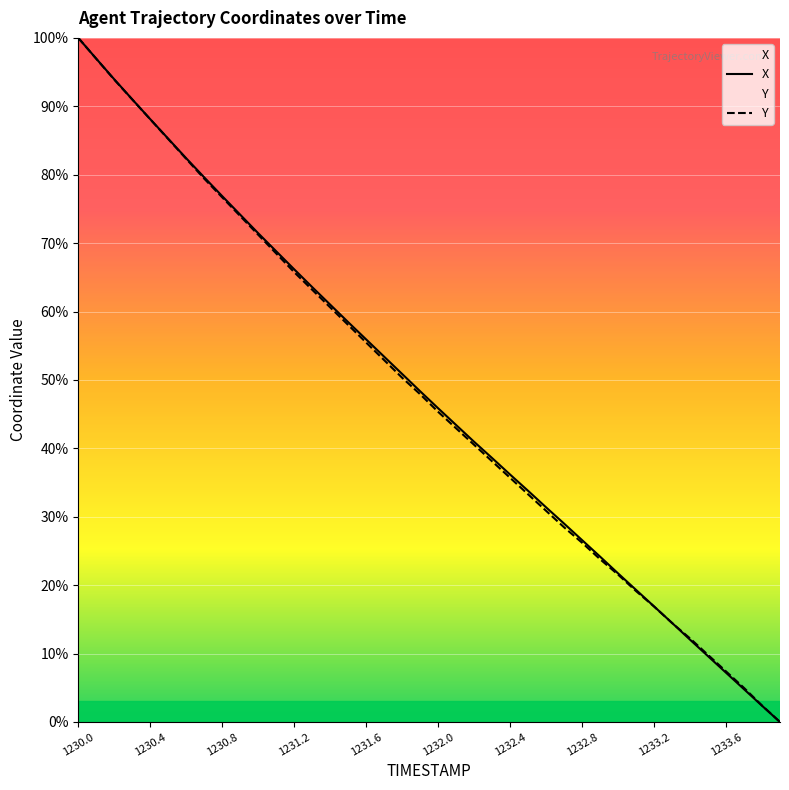

How many times do X and Y cross each other?

1